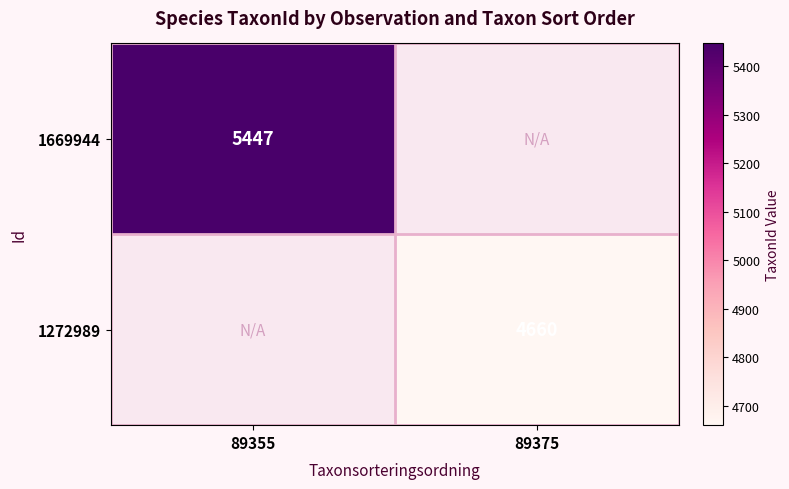

Is it true that 1669944 equals 8735 at 89355?

False